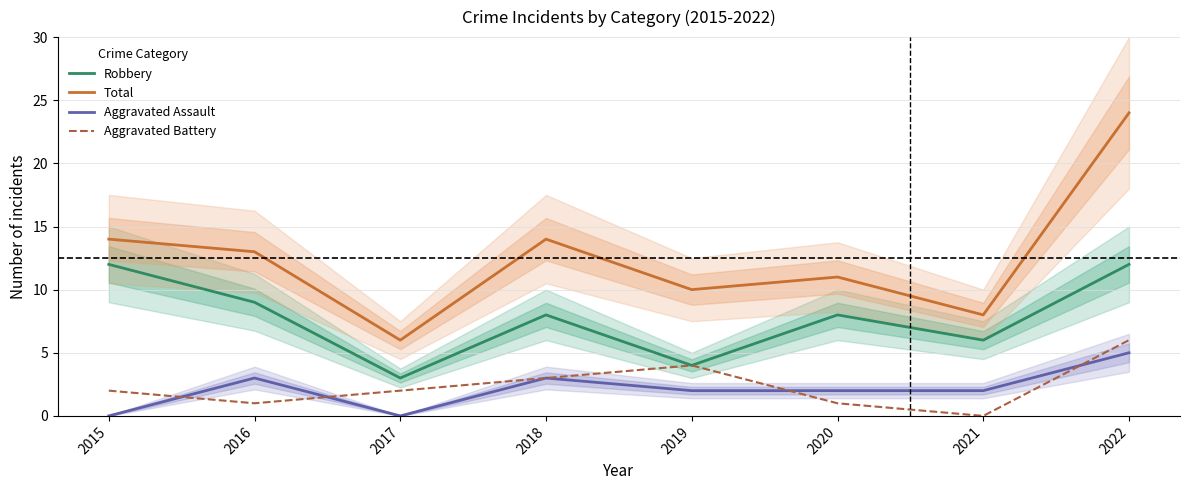

Does the chart have visible grid lines?

Yes